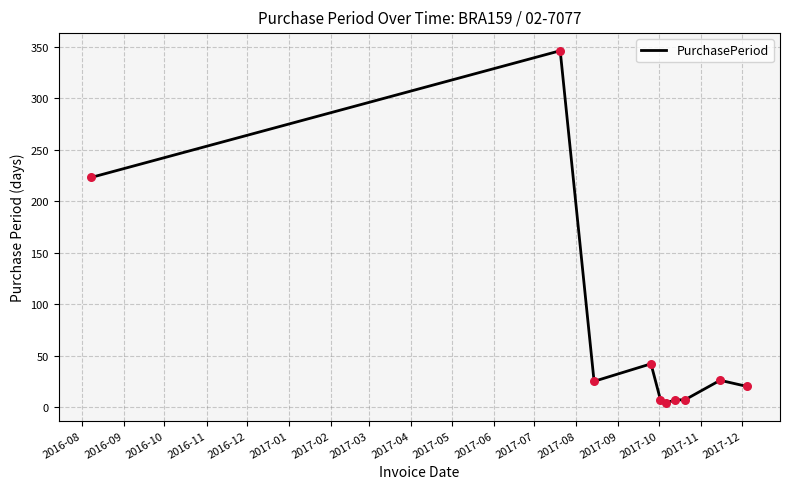

What is the difference between the maximum and minimum values?

342